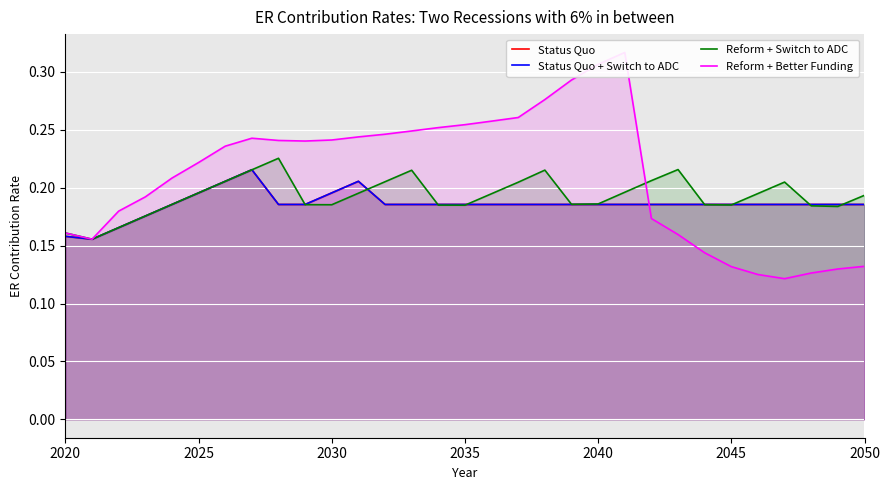

What are all the series names shown in the legend?

Status Quo, Status Quo + Switch to ADC, Reform + Switch to ADC, Reform + Better Funding